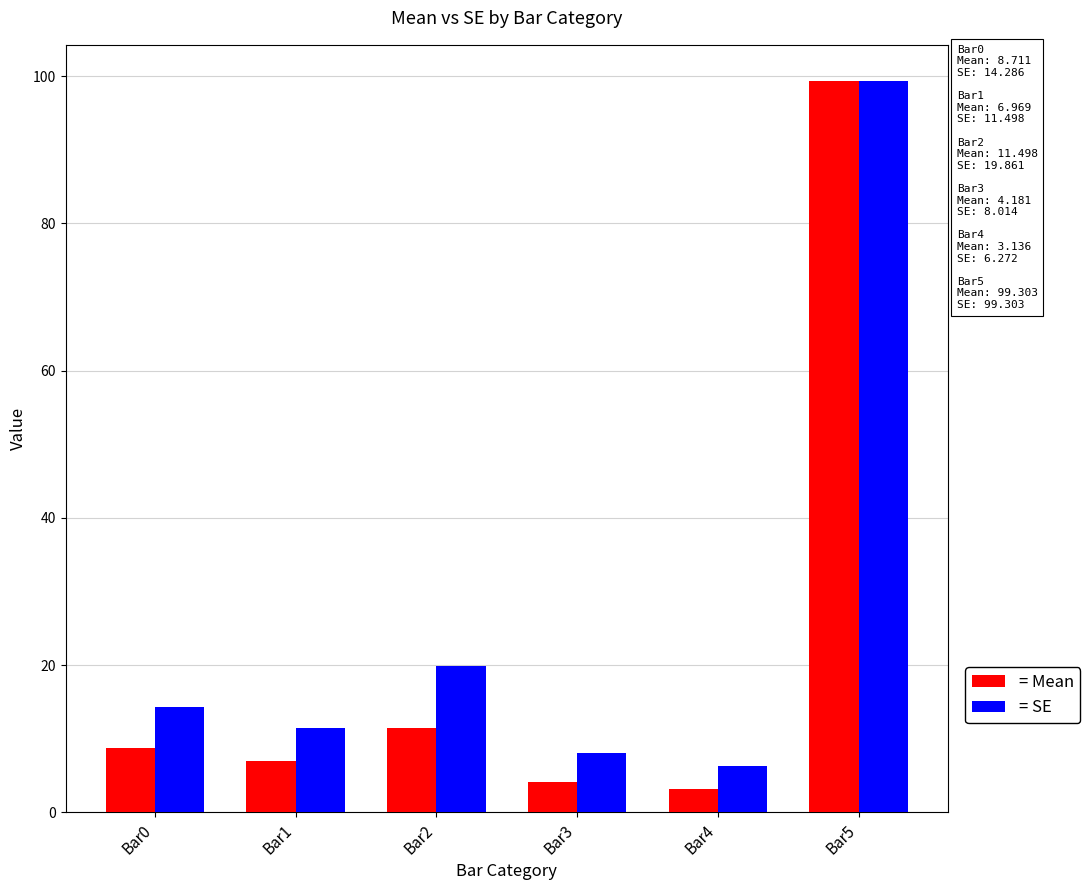

Is the value of = SE at Bar1 greater than the value of = Mean at Bar0?

Yes